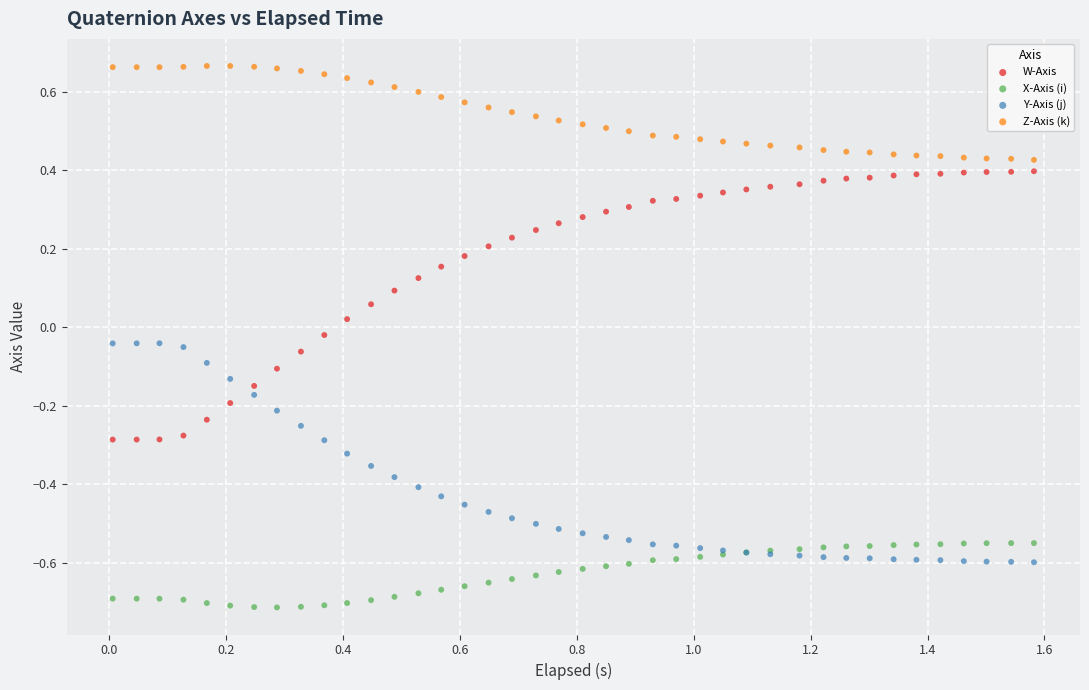

What are all the series names shown in the legend?

W-Axis, X-Axis (i), Y-Axis (j), Z-Axis (k)